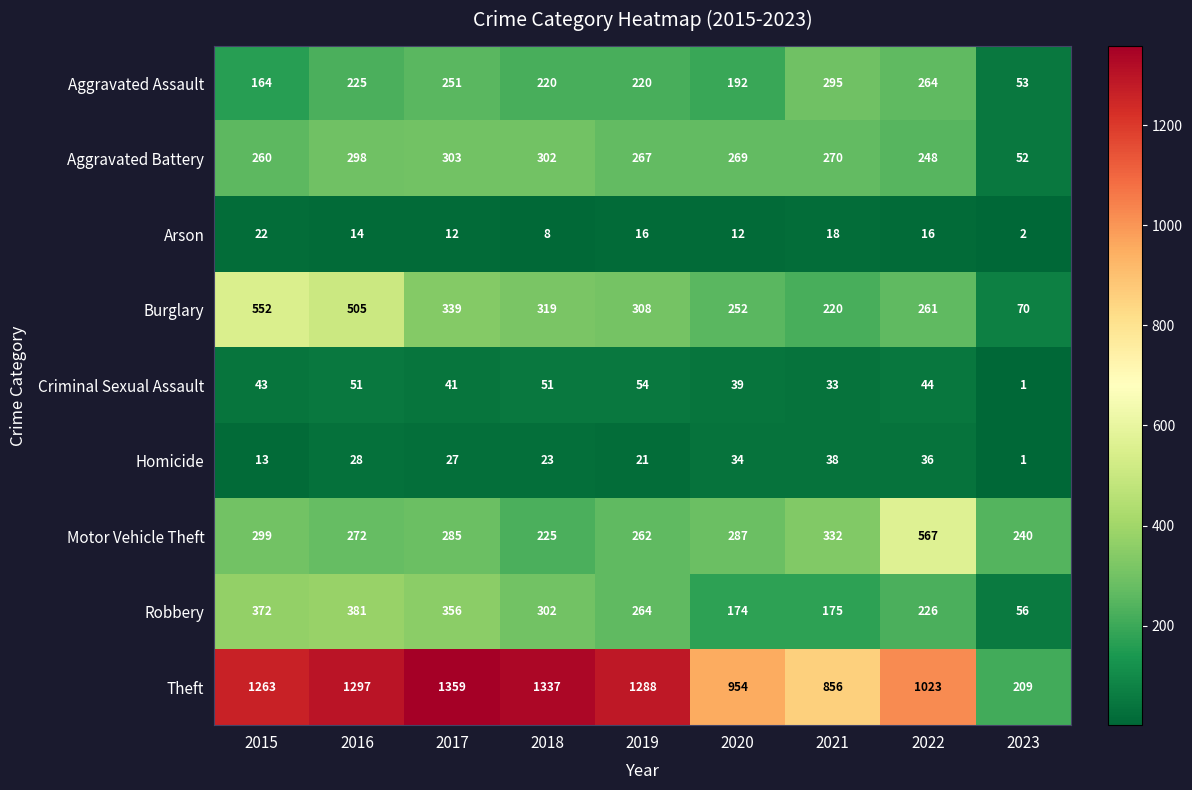

What is the difference between the maximum and minimum values in the Aggravated Assault series?

242